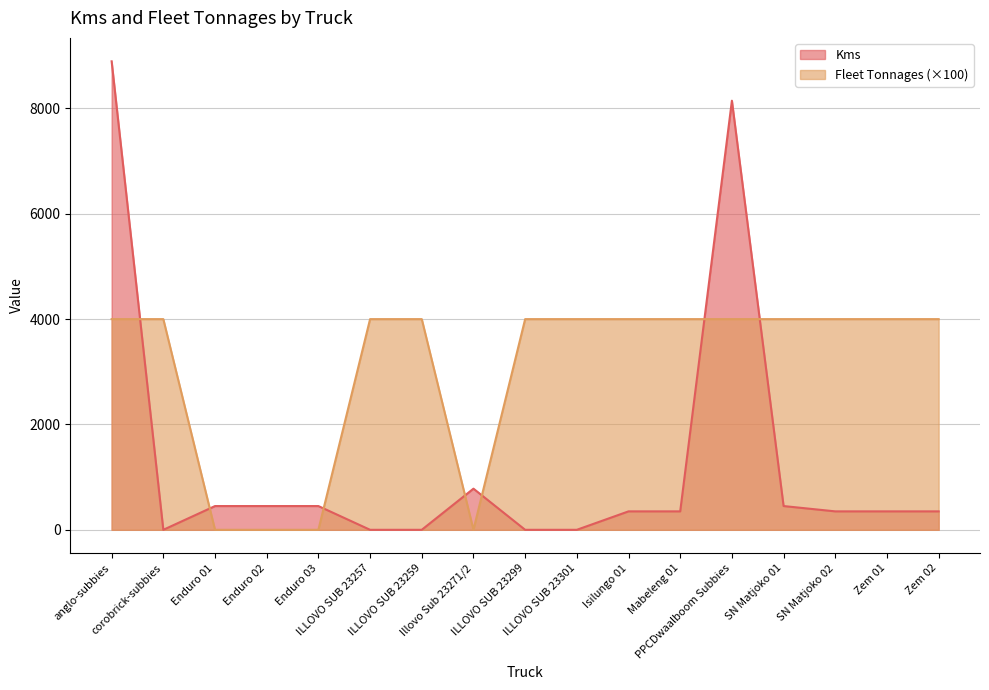

Reading left to right, extract all data points from this chart.

Kms: 8895	0	451	451	451	0	0	781	0	0	350	350	8147	451	350	350	350
Fleet Tonnages: 4000	4000	0	0	0	4000	4000	0	4000	4000	4000	4000	4000	4000	4000	4000	4000